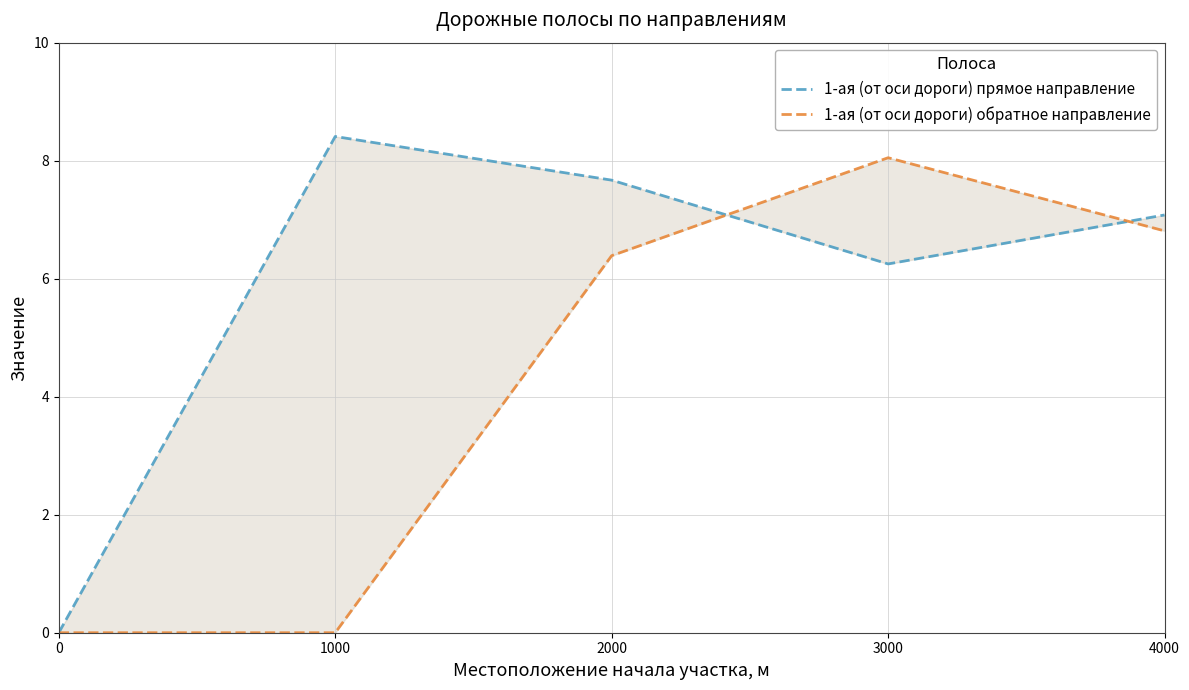

Which series ends up on top after the final intersection of 1-ая (от оси дороги) обратное направление and 1-ая (от оси дороги) прямое направление?

1-ая (от оси дороги) прямое направление